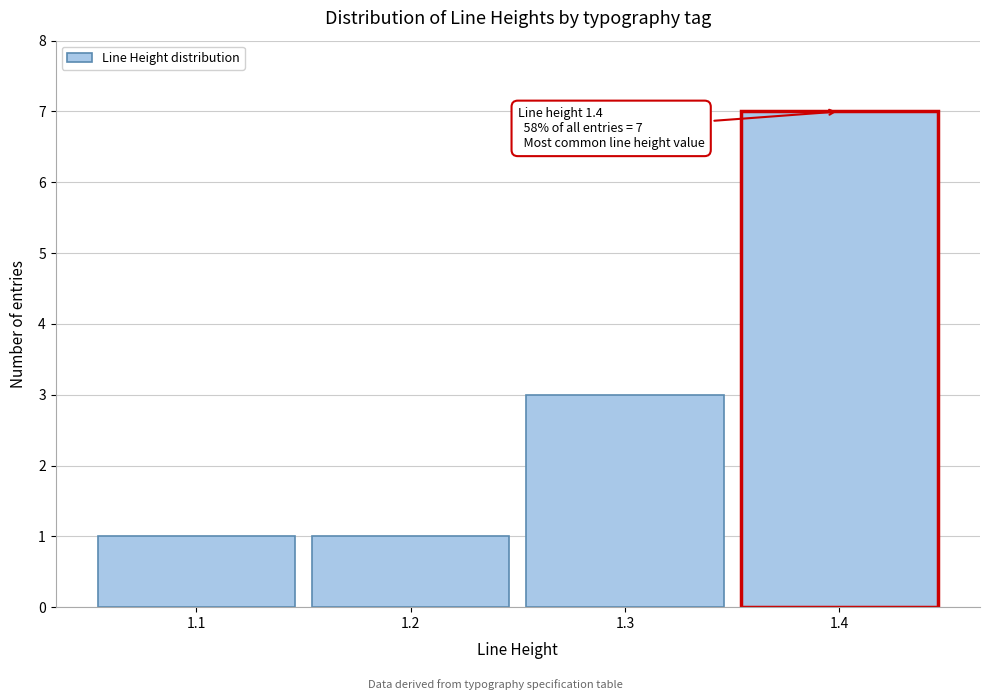

Over which range of the x-axis is the bar tallest?

1.35 to 1.45